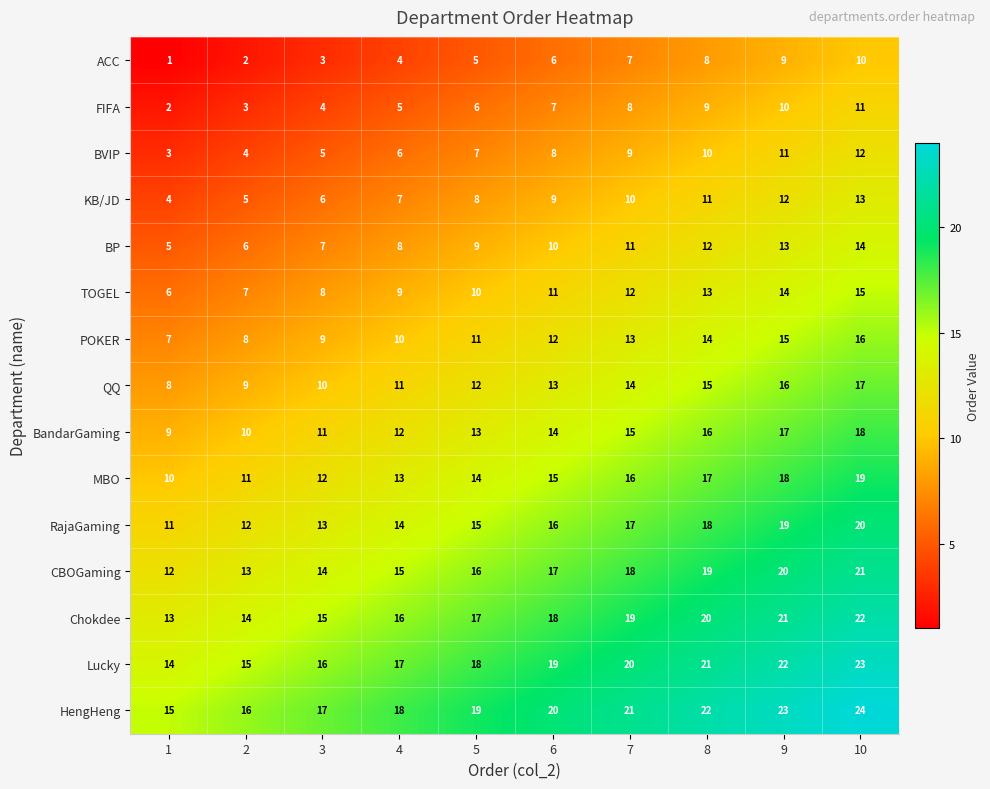

What is the difference between the CBOGaming values at 4 and 9?

5